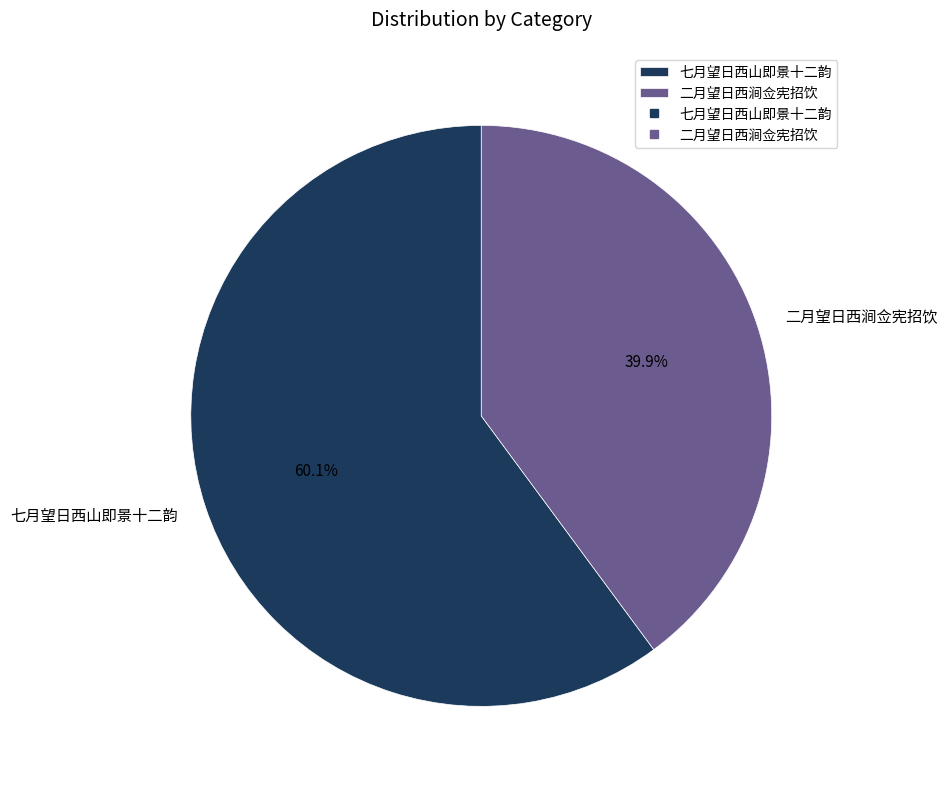

How many slices are in this pie chart?

2